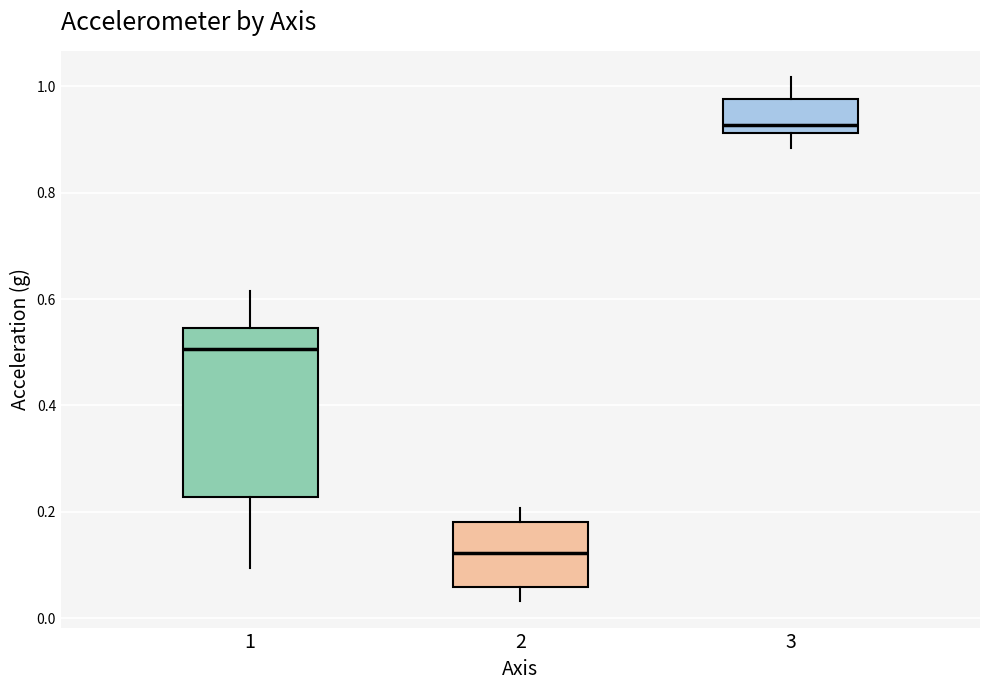

Which box's median line is the highest?

3